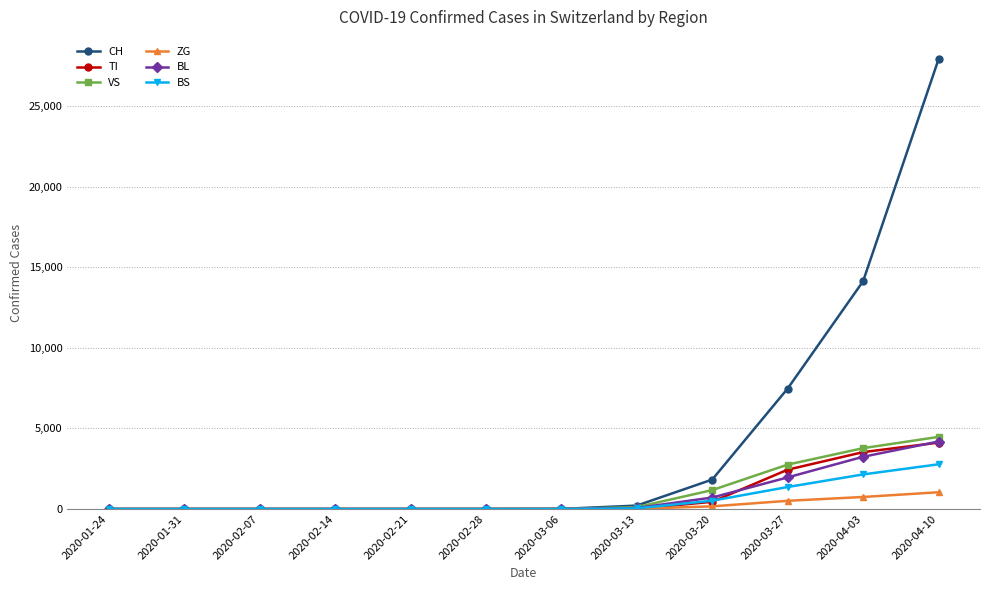

Is the value of CH at 2020-04-03 greater than the value of VS at 2020-01-31?

Yes